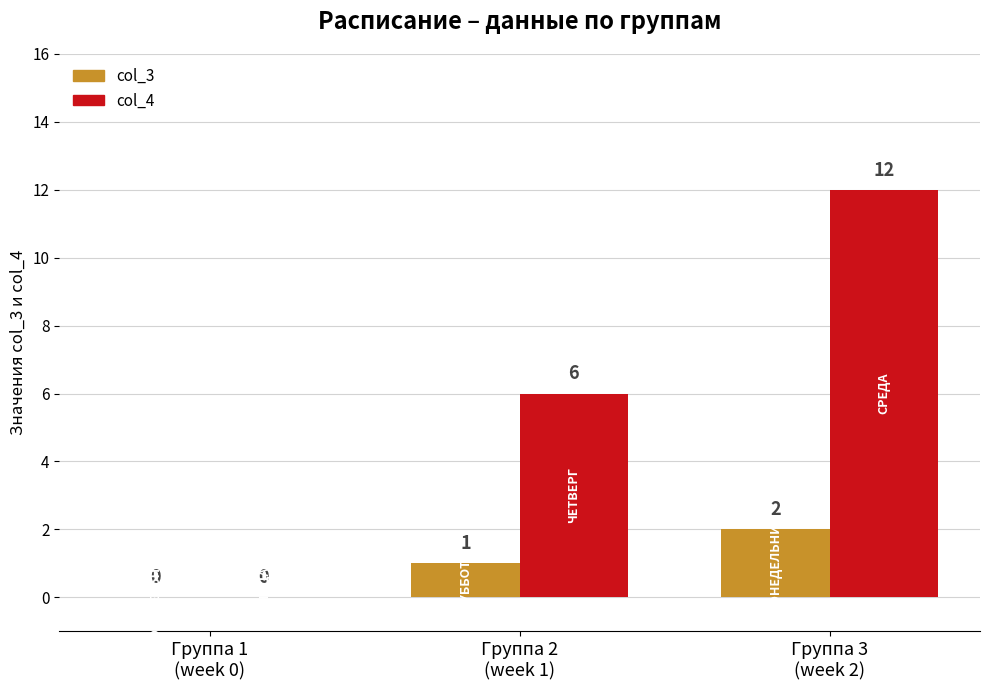

How many col_3 values are between 0 and 2?

3